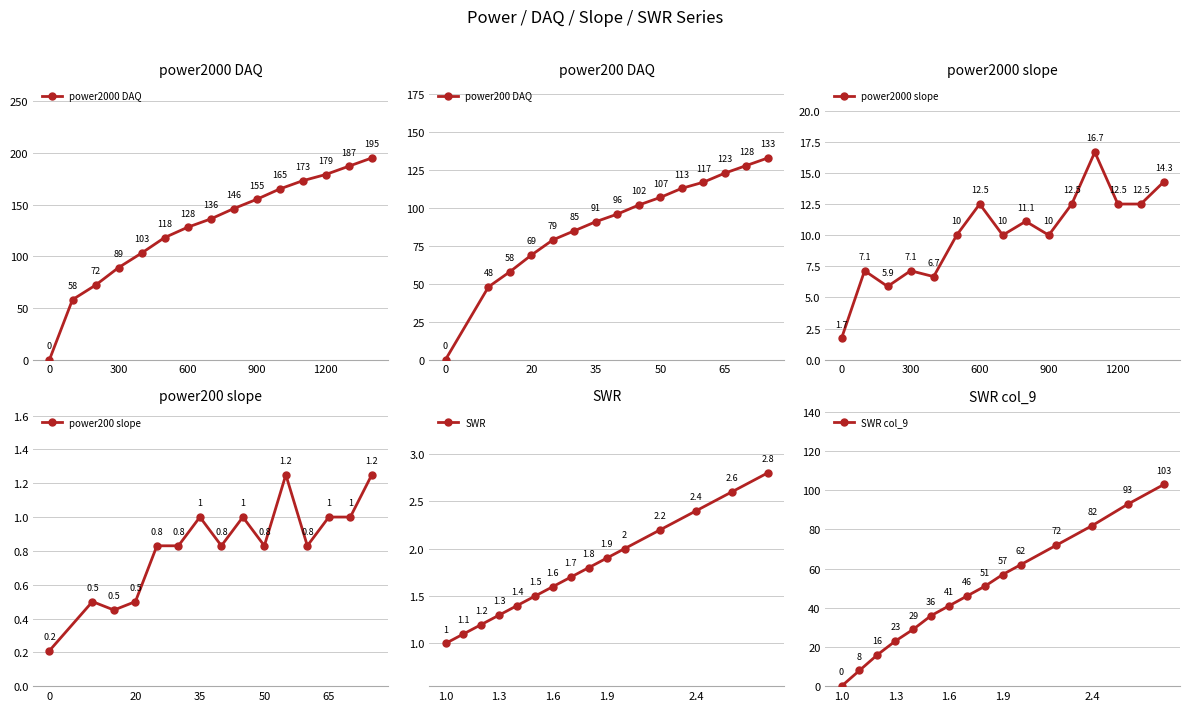

Read the power2000 DAQ value at 300, to the nearest 5.

90